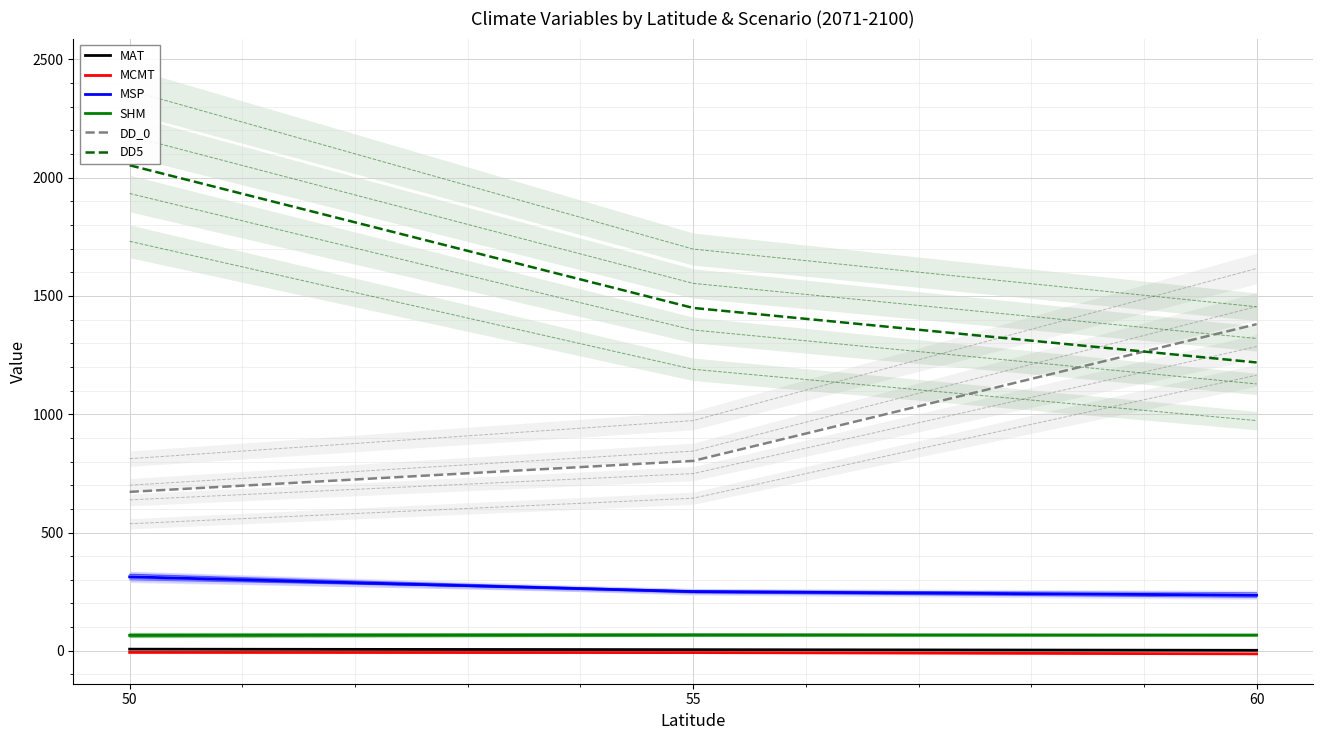

What are all the series names shown in the legend?

MAT, MCMT, MSP, SHM, DD_0, DD5